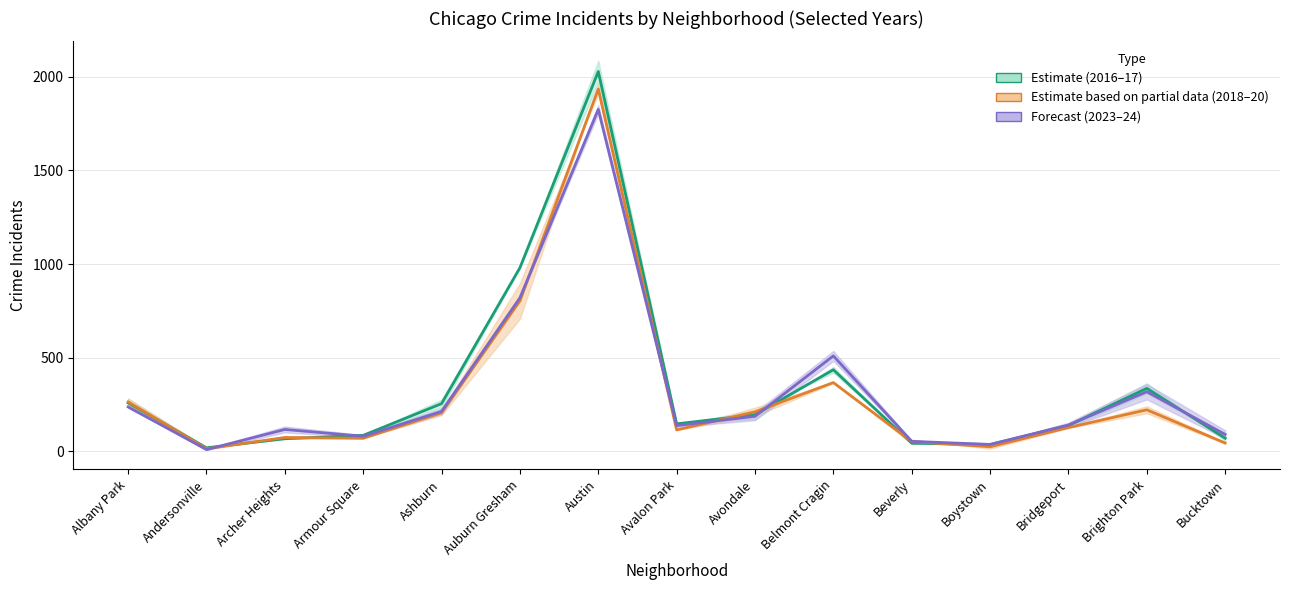

How many intersections are there between Estimate (2016–17) and Forecast (2023–24)?

5